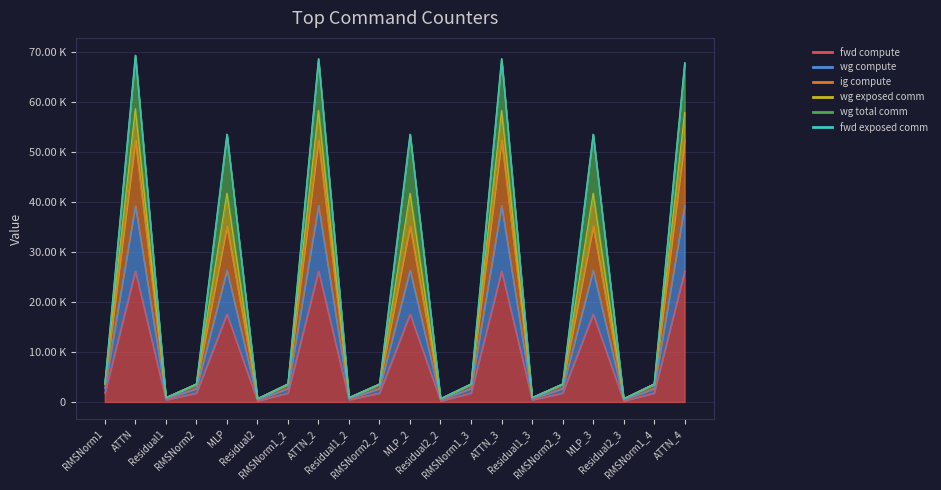

Is the value of fwd compute at Residual2_3 greater than the value of wg compute at Residual1_3?

No